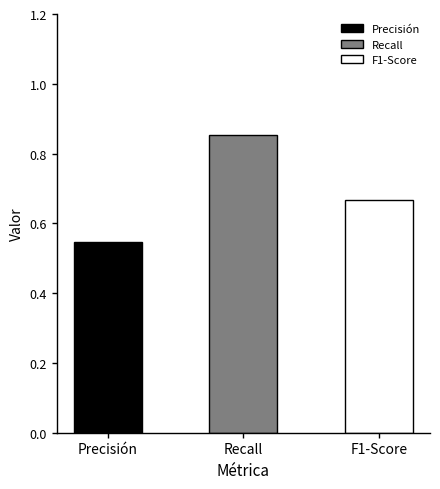

What is the sum of the values at F1-Score and Precisión?

1.2